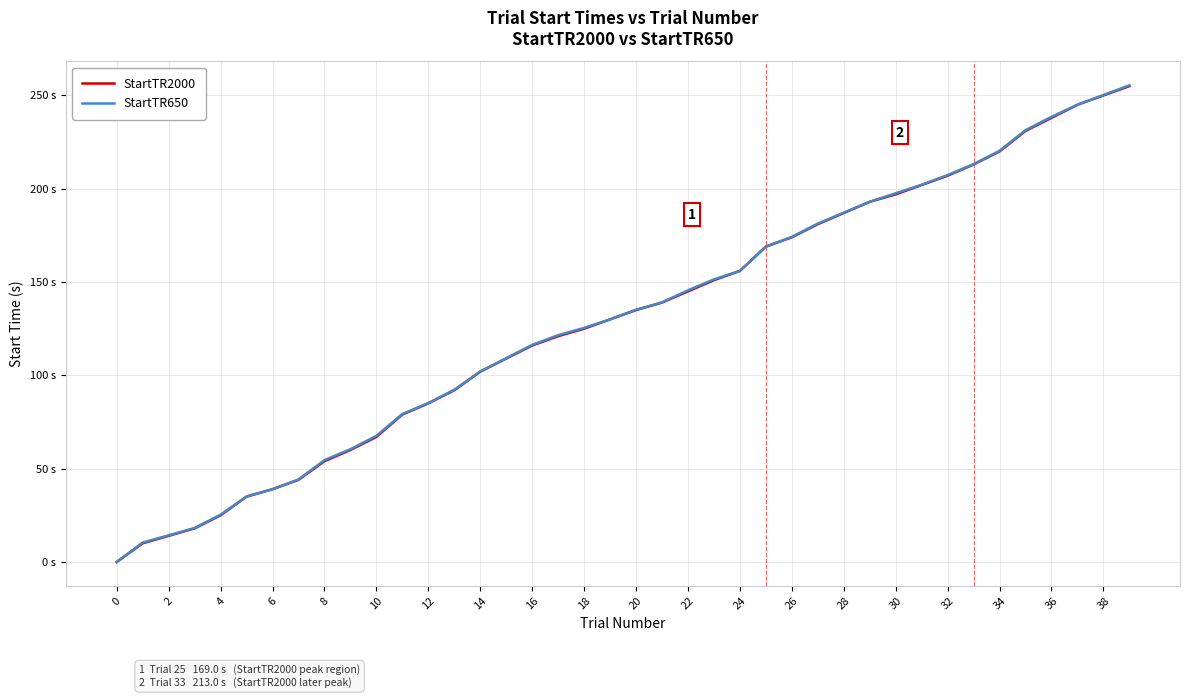

At which label does StartTR650 first exceed 135?

20